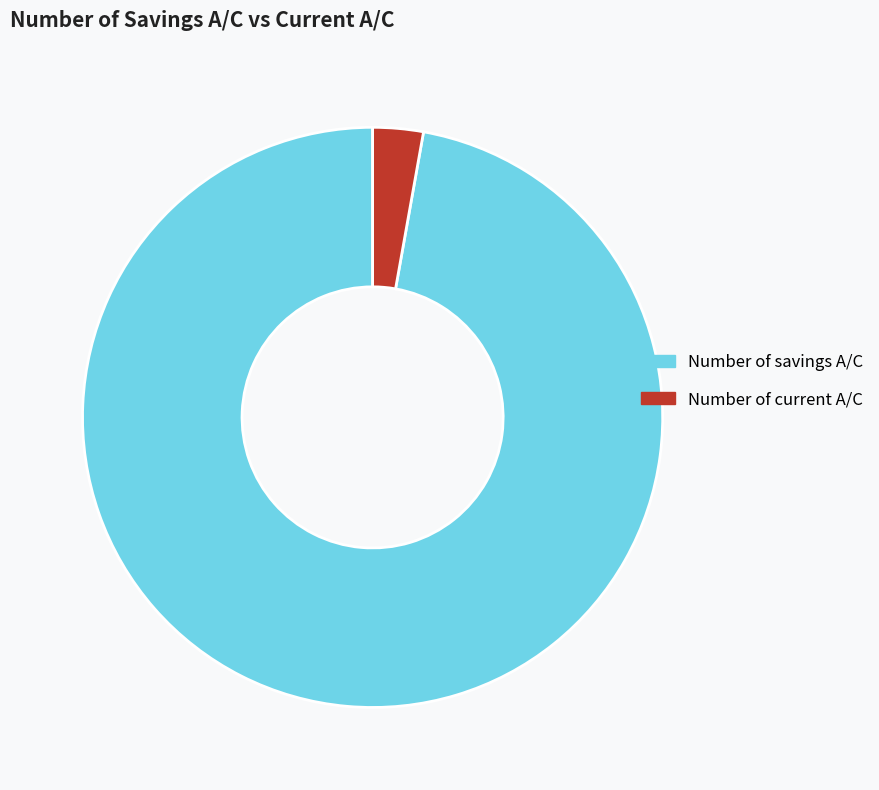

Is the sum of Number of current A/C and Number of savings A/C greater than half?

Yes